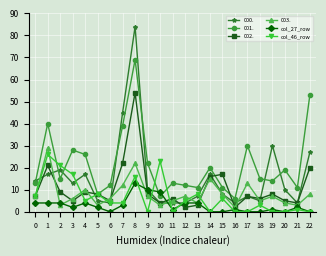

True or false: 001. has more than 1 interior local peaks.

True